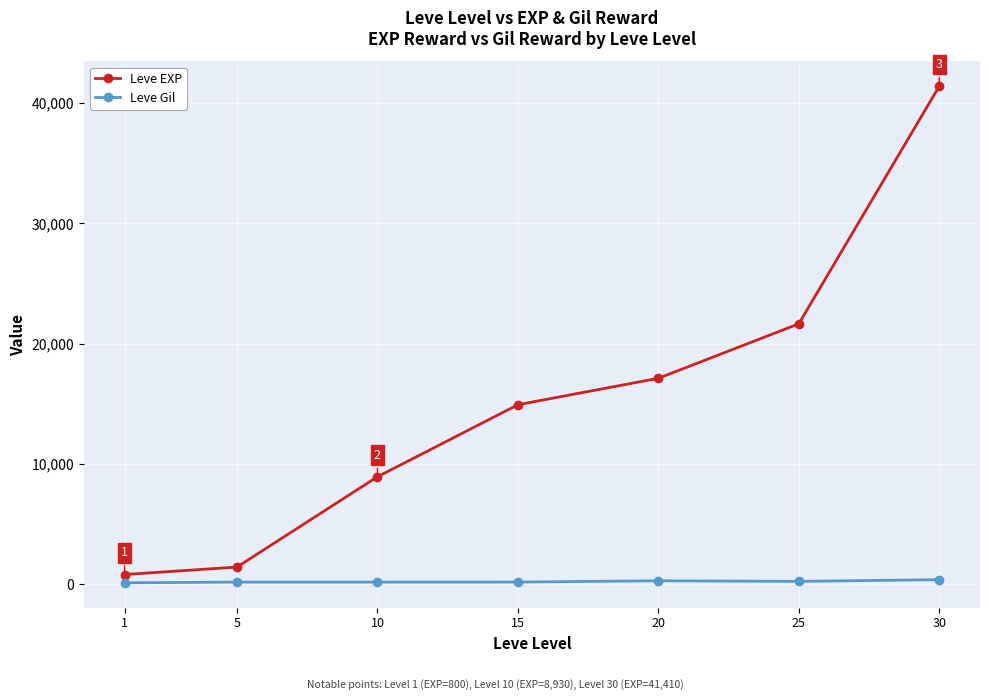

How many lines are shown in the chart?

2